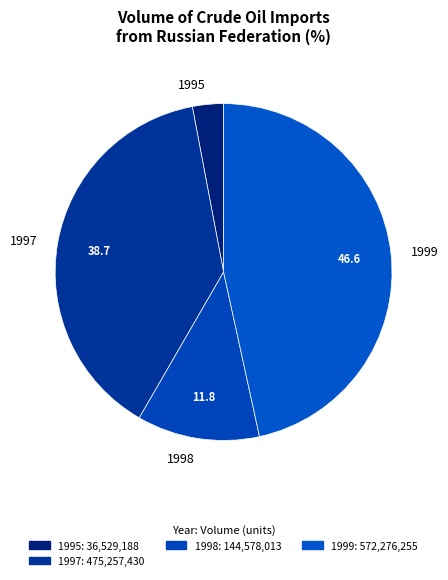

What is the smallest slice in the pie chart?

1995